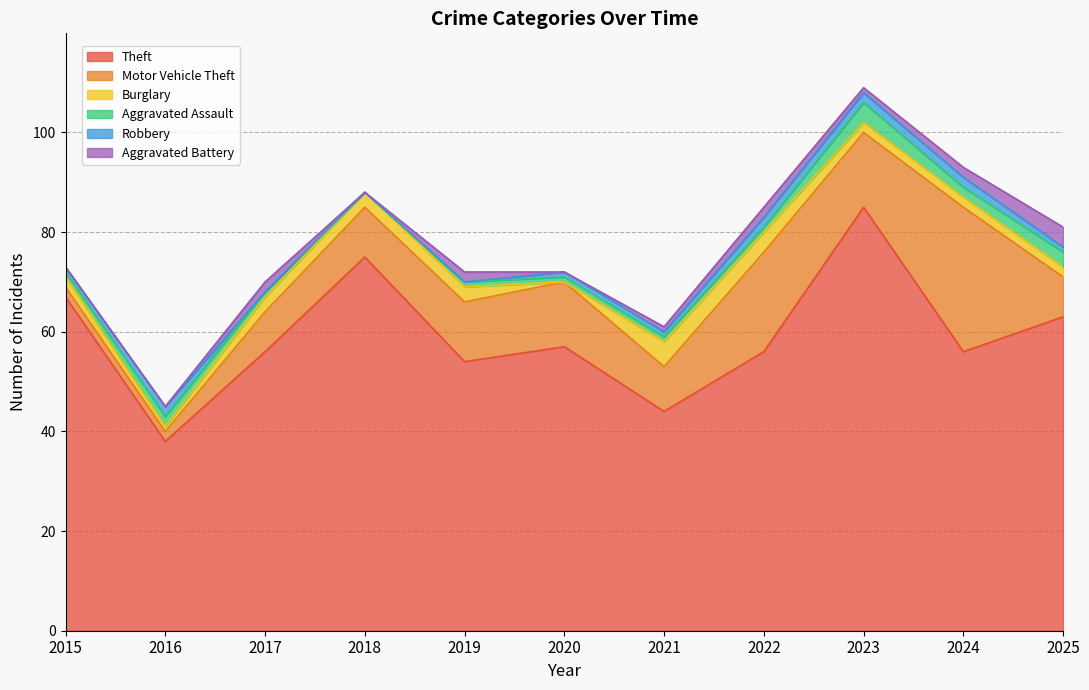

The Robbery series shows 2 at 2023. True or false?

True